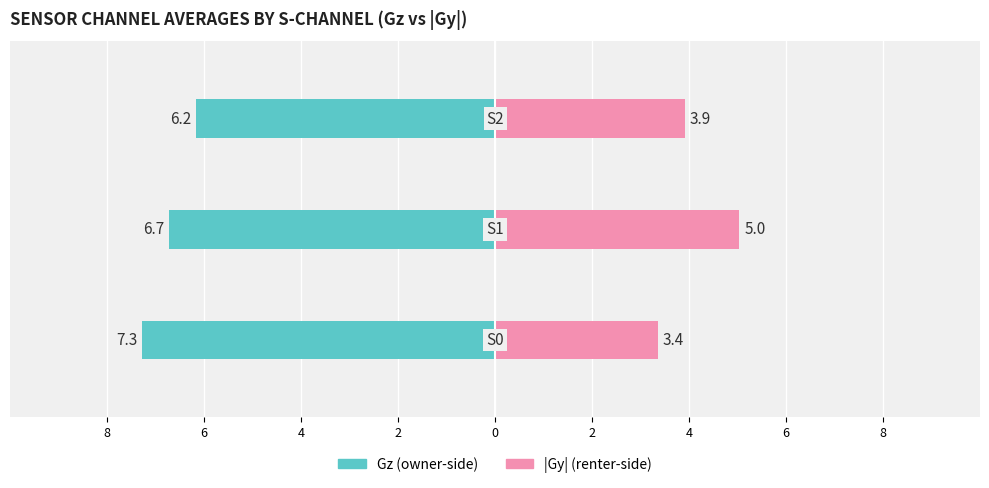

How many Gz (owner-side) values are between -7 and -6?

2